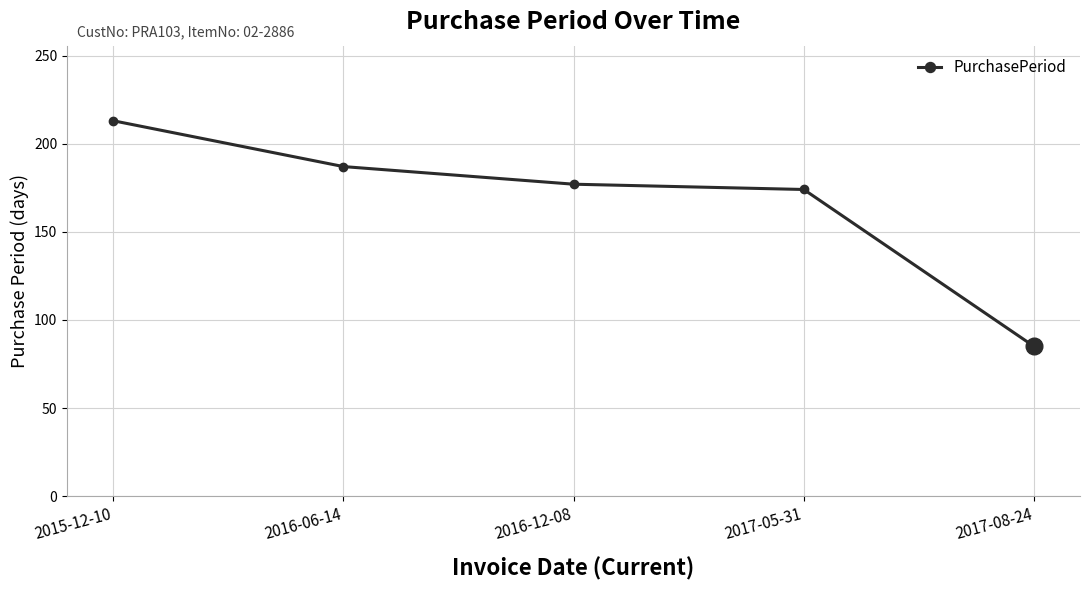

Where is the data nearest to the value 149?

2017-05-31